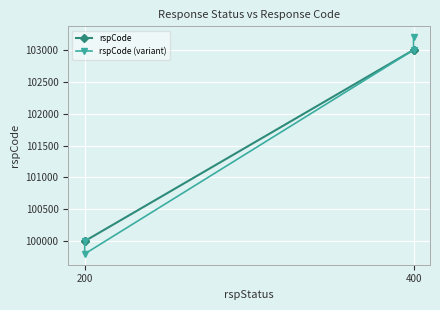

At which label is rspCode closest to 101500?

200